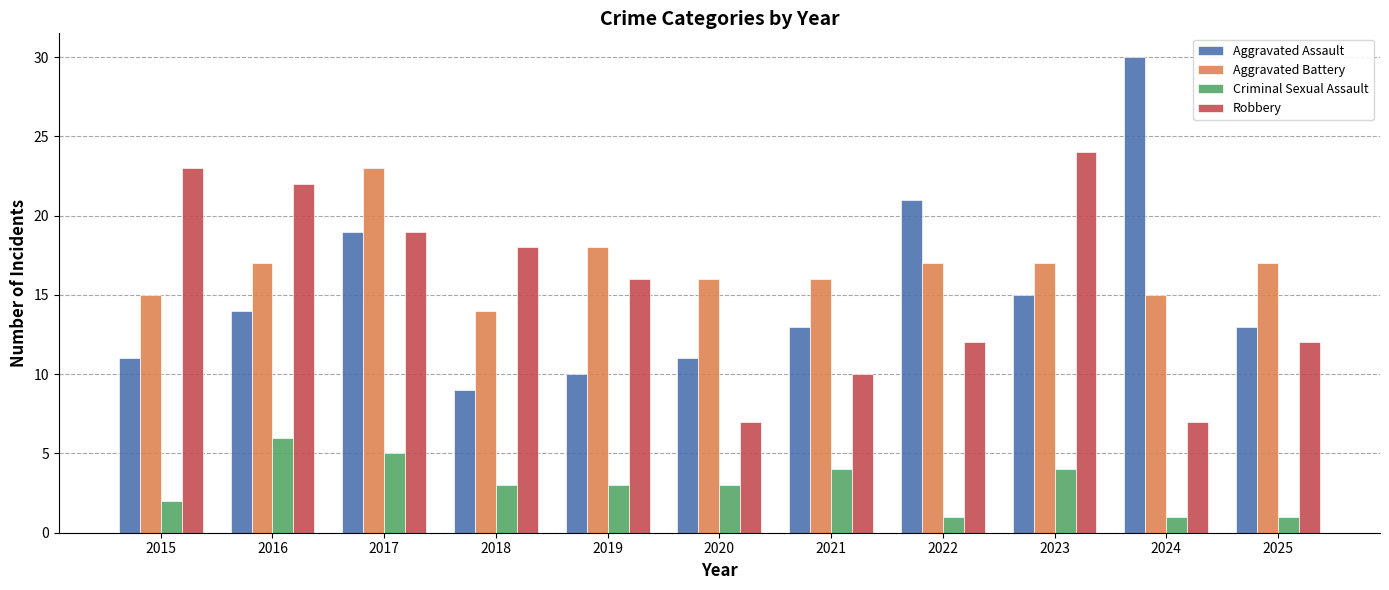

The Robbery series shows 24 at 2023. True or false?

True